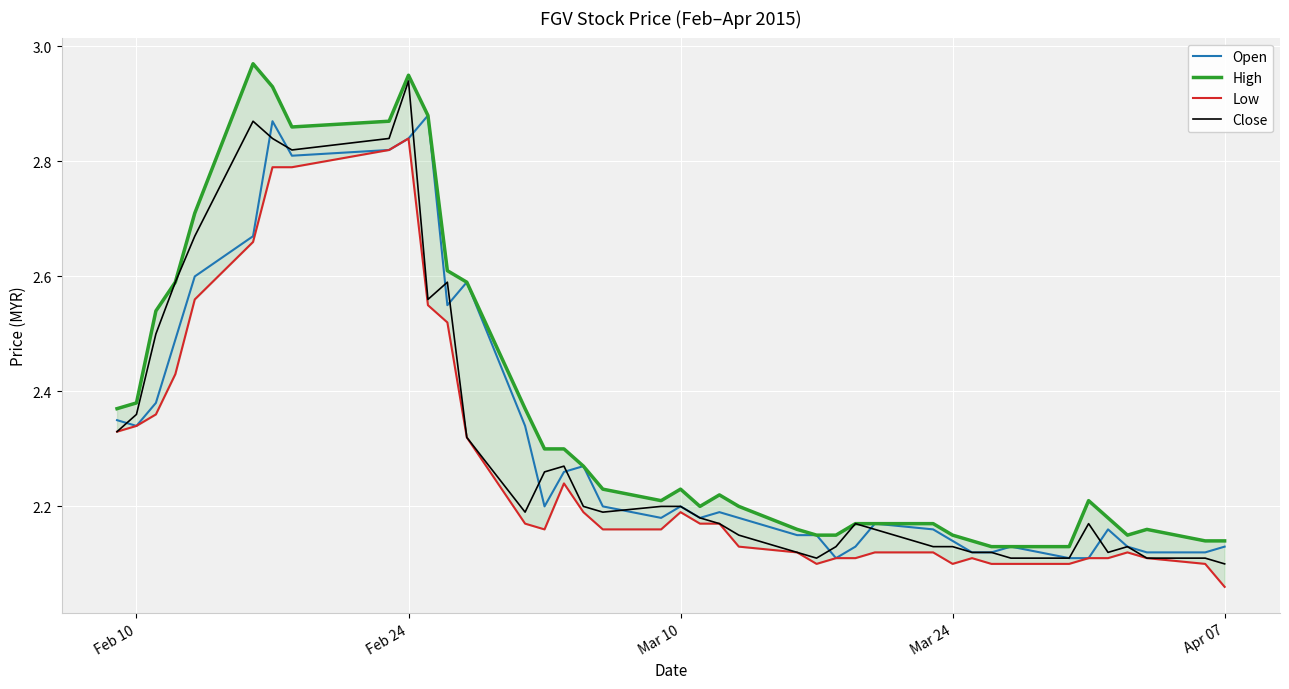

What is the difference between the second highest and minimum values in the Open series?

0.8